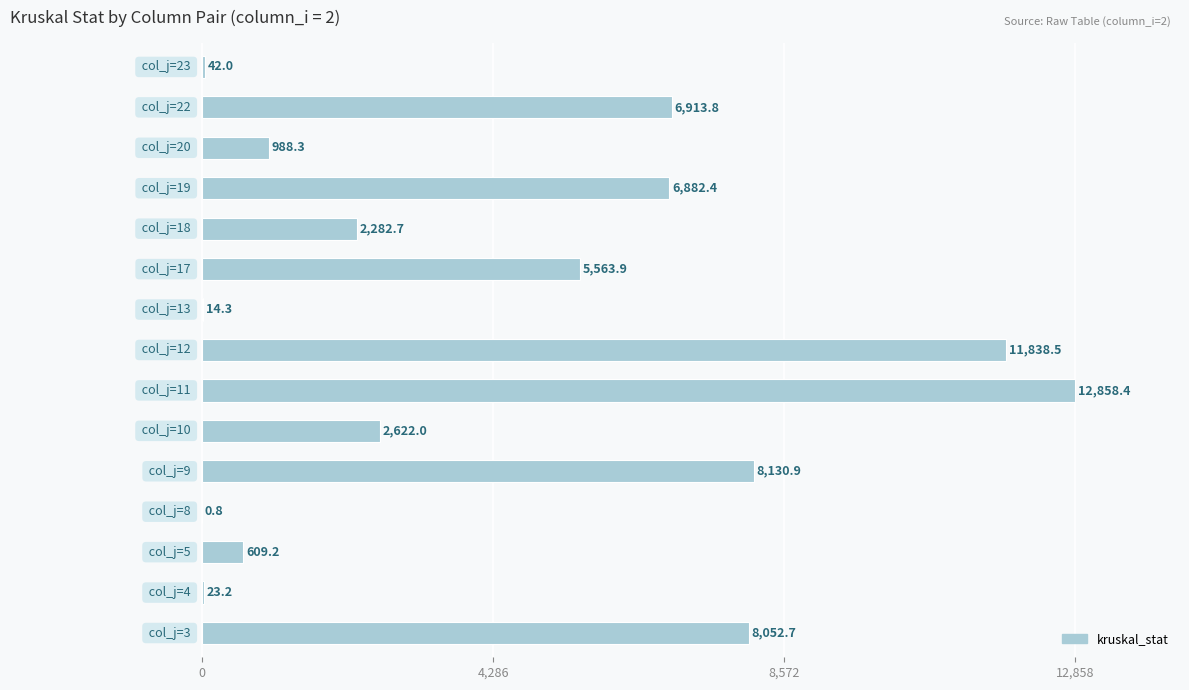

What is the greatest value displayed?

12858.4